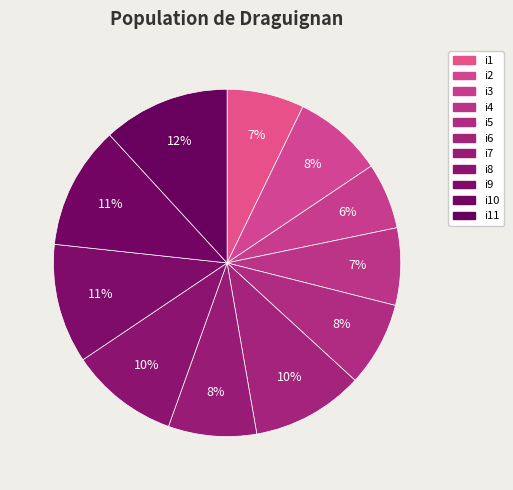

To the nearest percent, what percentage of the pie is i6?

10%